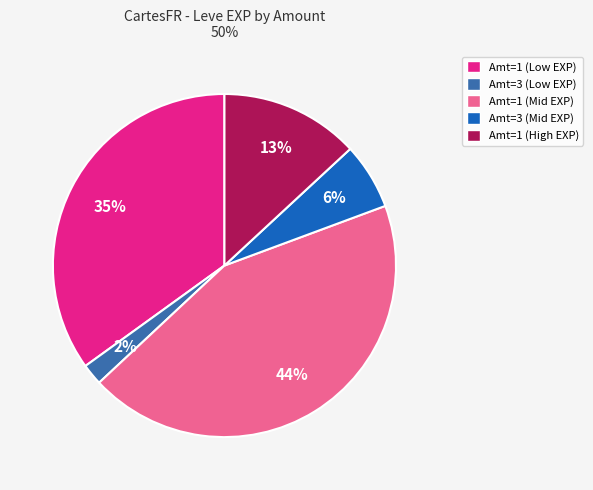

The Amt=1 (Mid EXP) slice represents 44% of the pie. True or false?

True